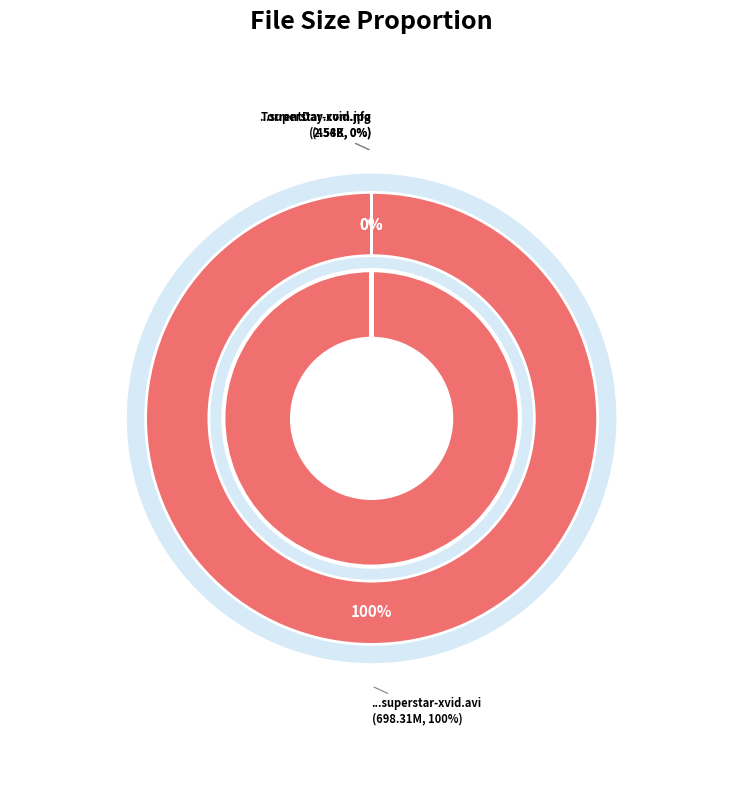

Which slice is the largest?

jiggly-alexis-texas-superstar-xvid.avi